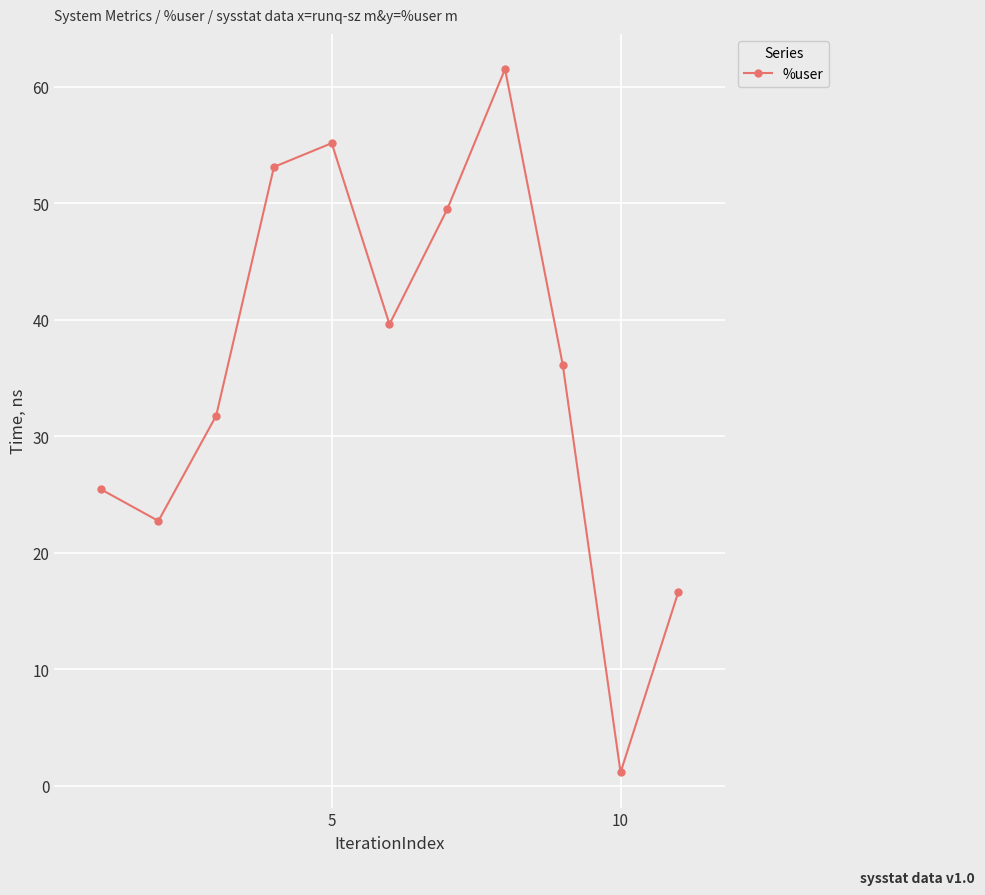

How many series are shown in this chart?

1